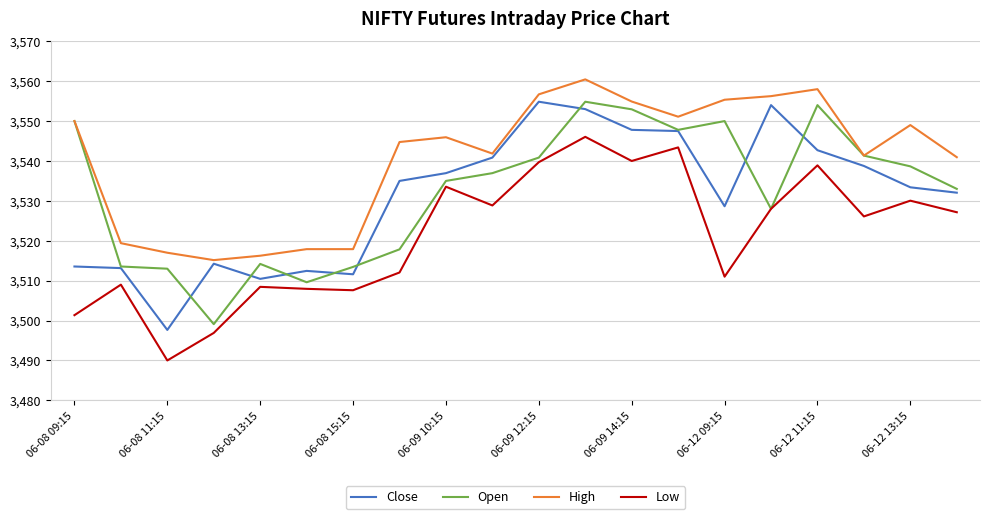

What is the highest value of the Close series?

3554.9